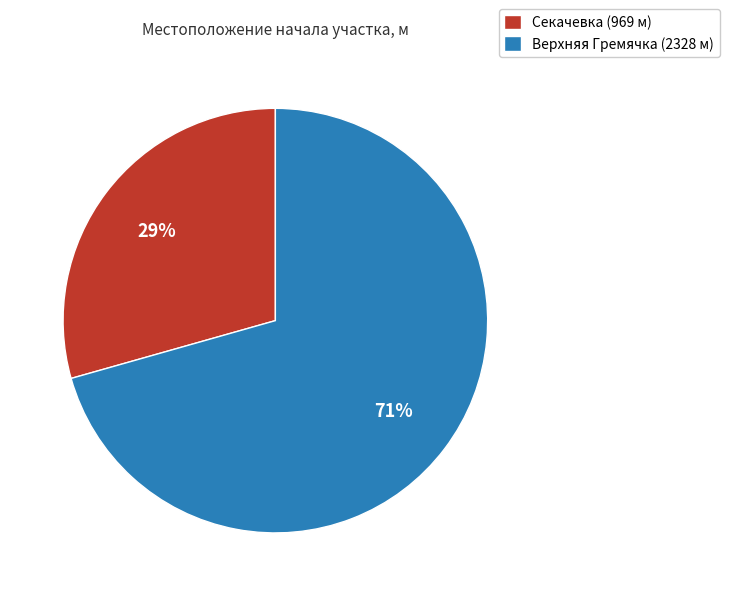

Which has a higher value, Секачевка (969 м) or Верхняя Гремячка (2328 м)?

Верхняя Гремячка (2328 м)